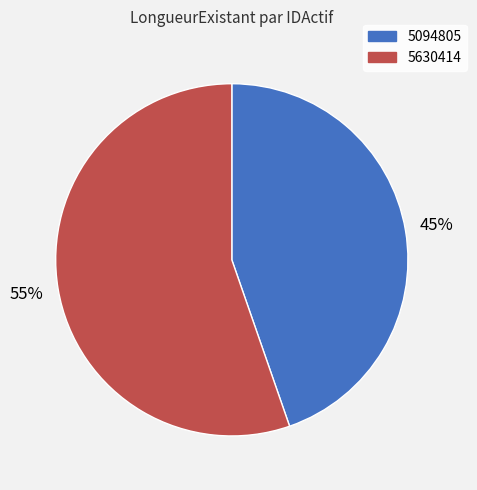

The 5630414 slice represents 44% of the pie. True or false?

False